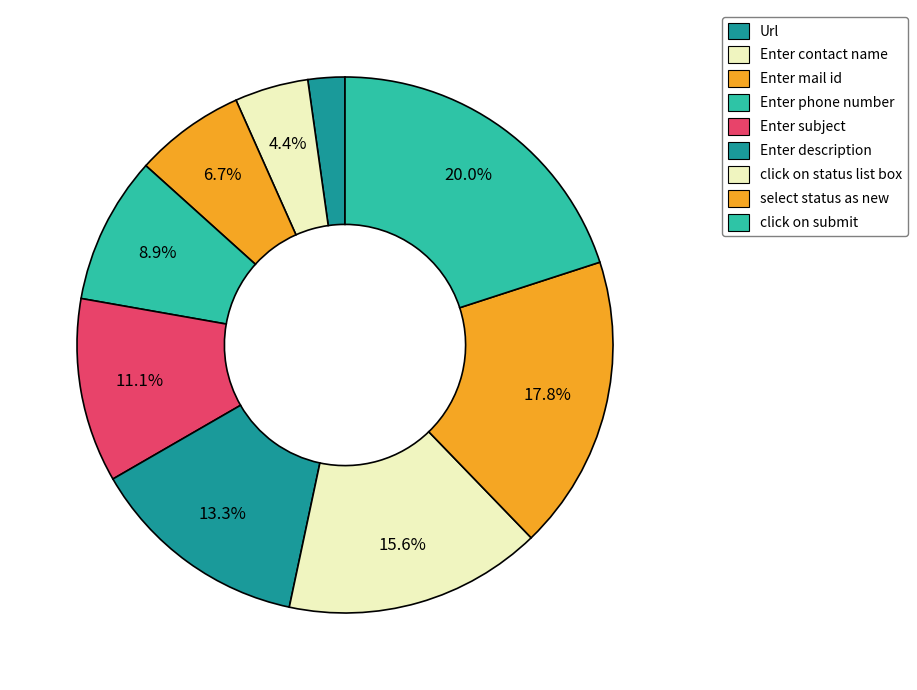

What percentage is the click on status list box slice, to the nearest percent?

16%